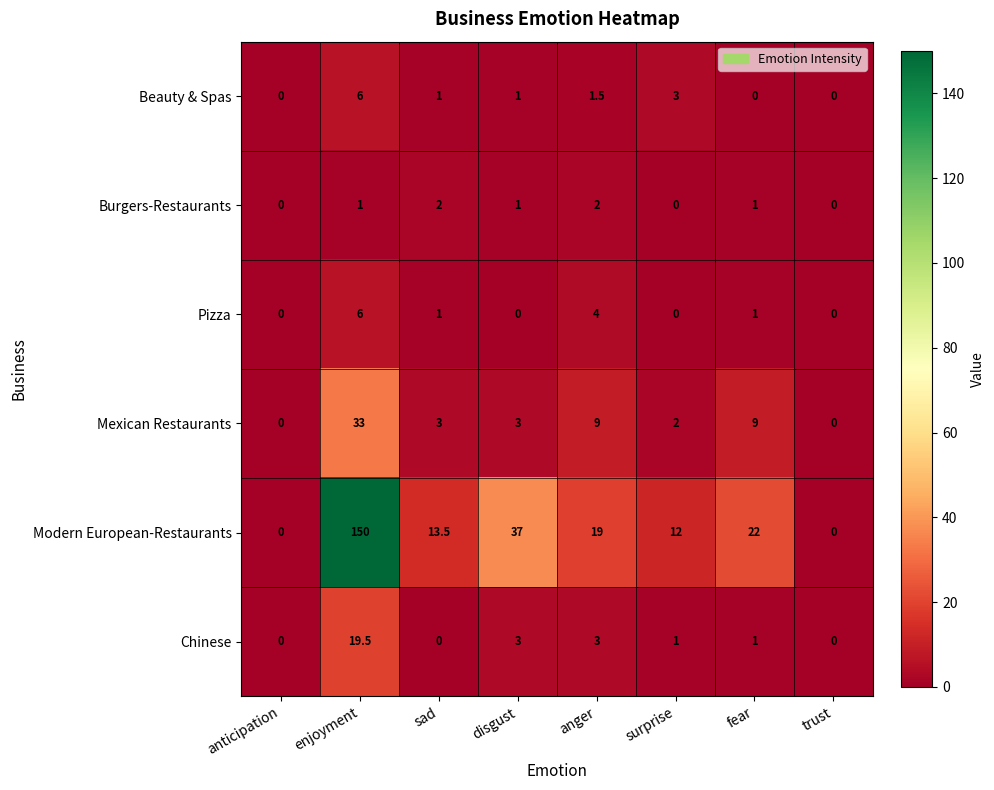

The Chinese series shows 1.0 at fear. True or false?

True